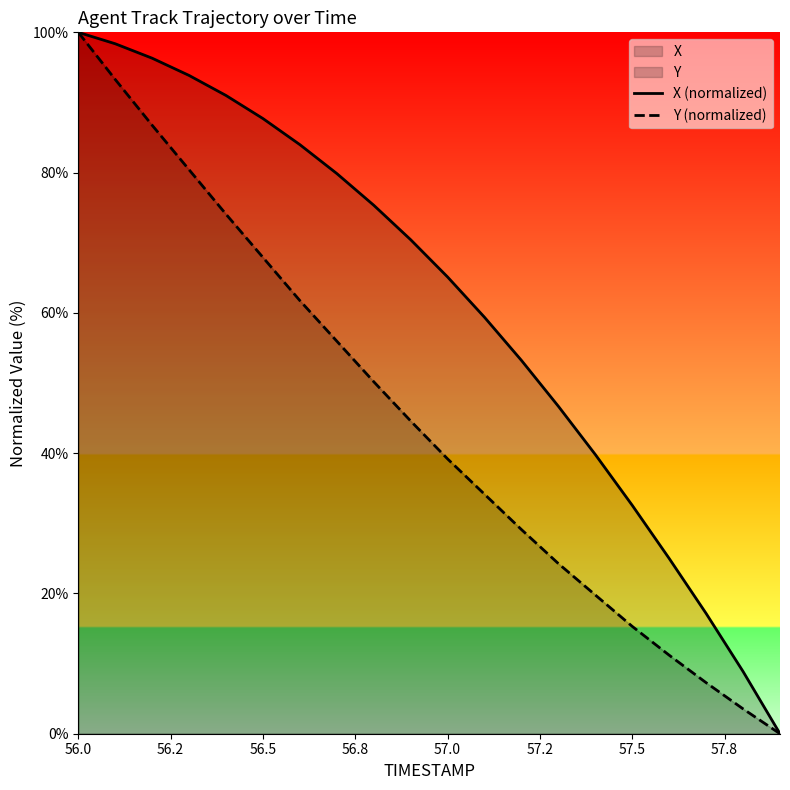

What is the highest value of the X (normalized) series?

100.0